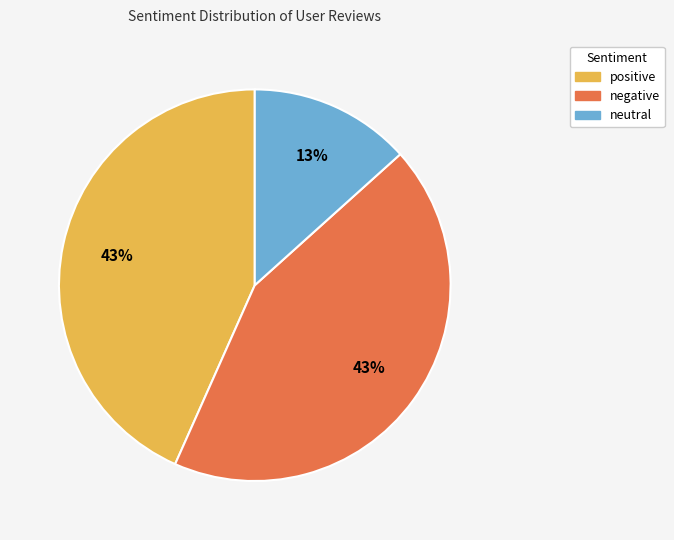

Do negative and positive together represent more than half of the pie?

Yes